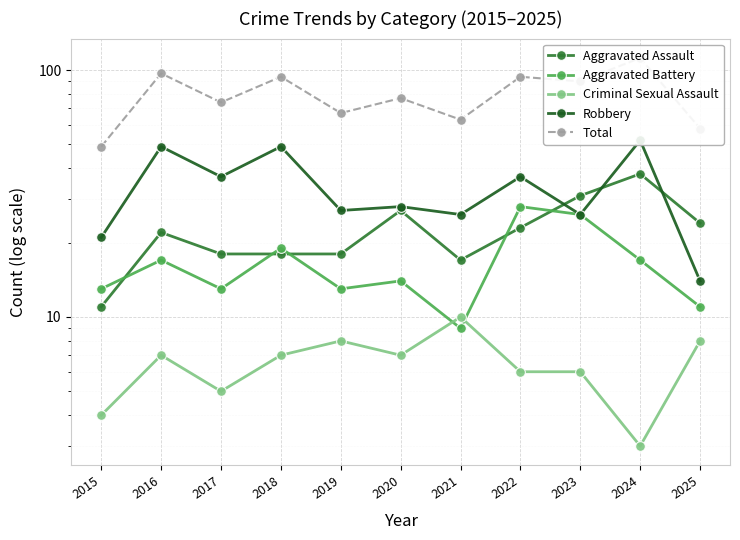

Which series ends up on top after the final intersection of Robbery and Aggravated Assault?

Aggravated Assault